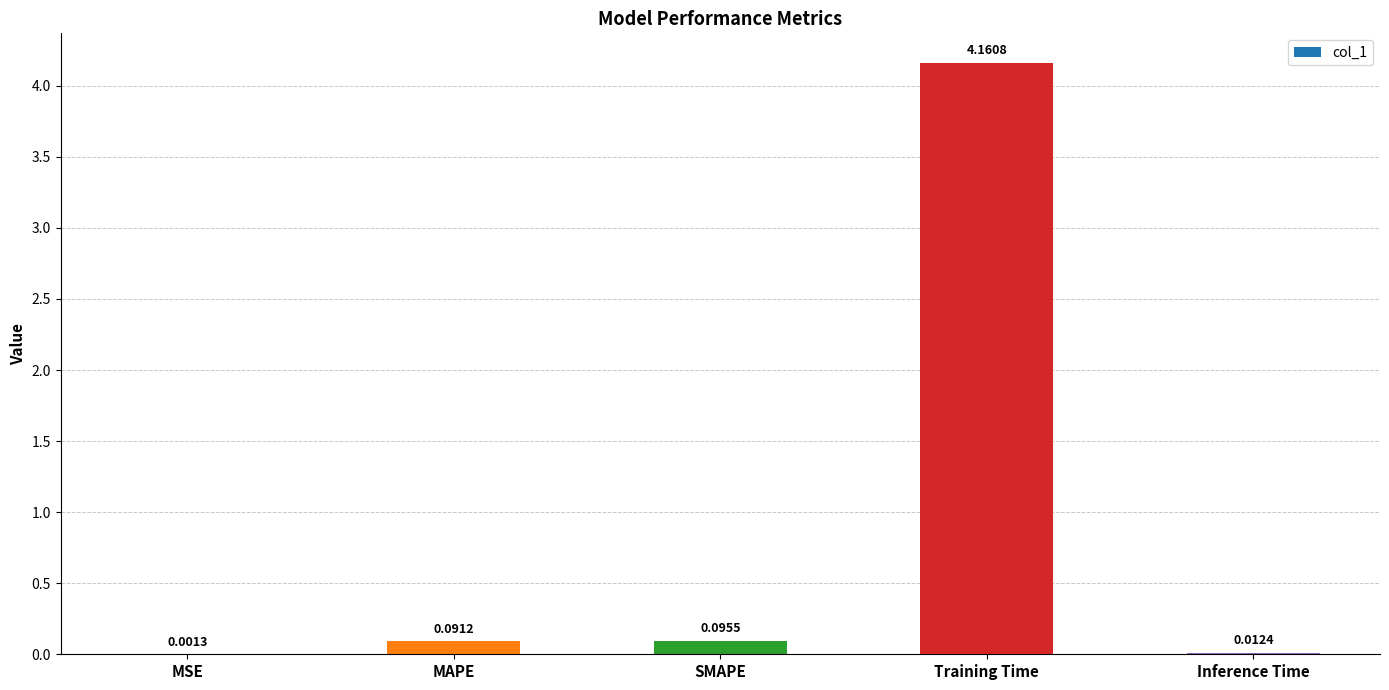

At which category does the chart reach its peak across all series?

Training Time